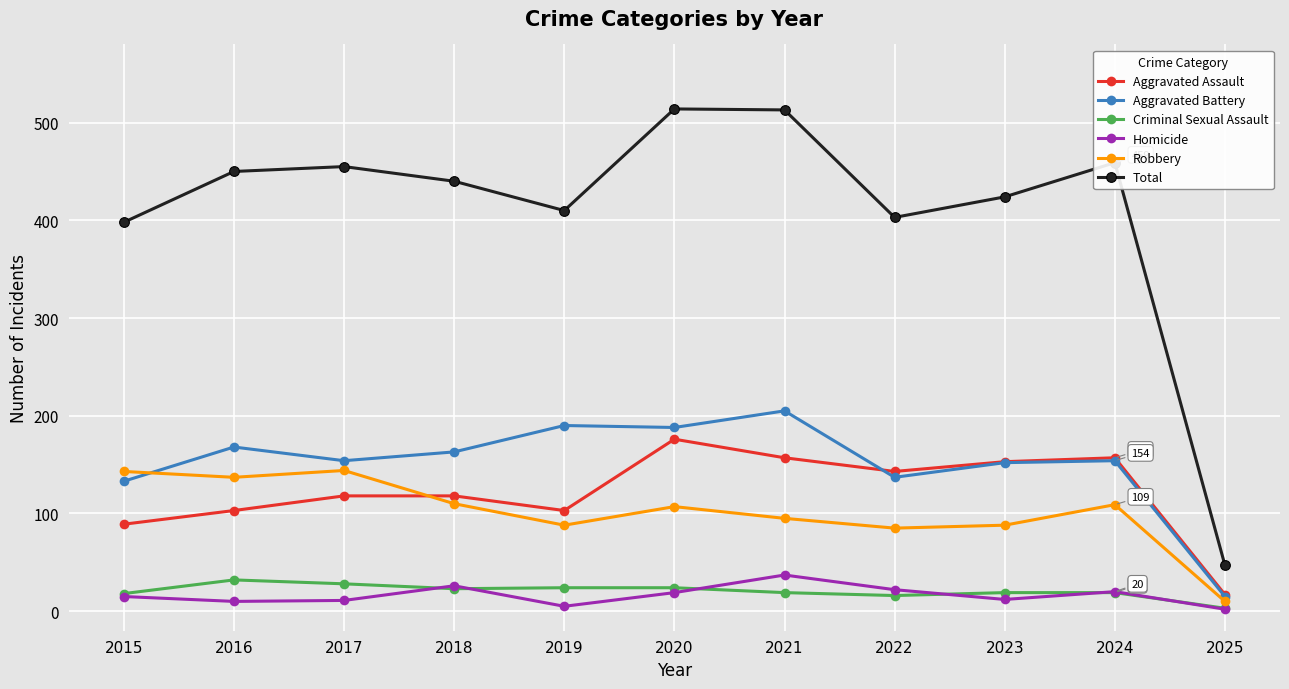

Is the value of Robbery at 2020 greater than the value of Aggravated Assault at 2021?

No